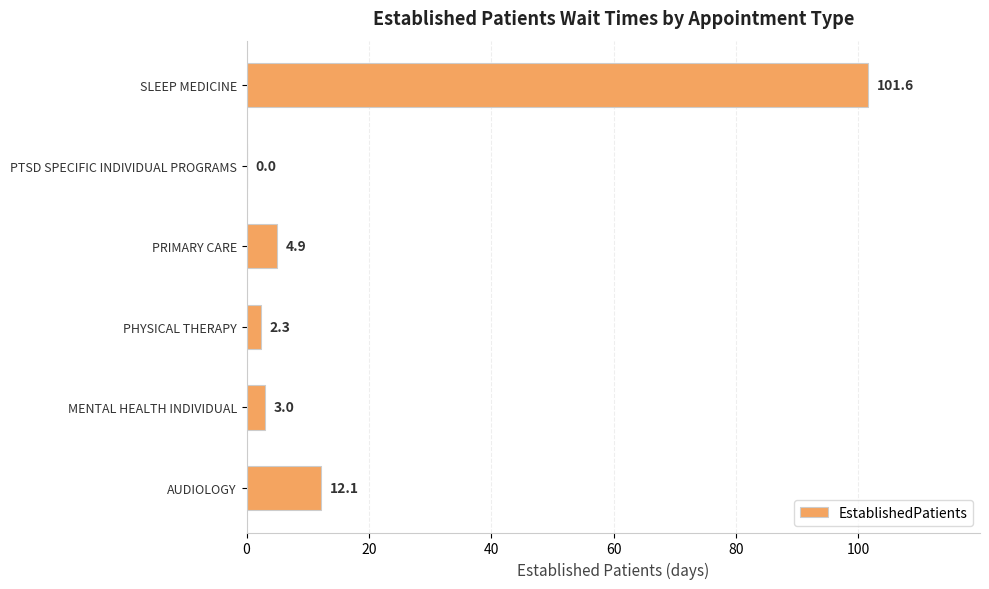

How many values are above zero?

5